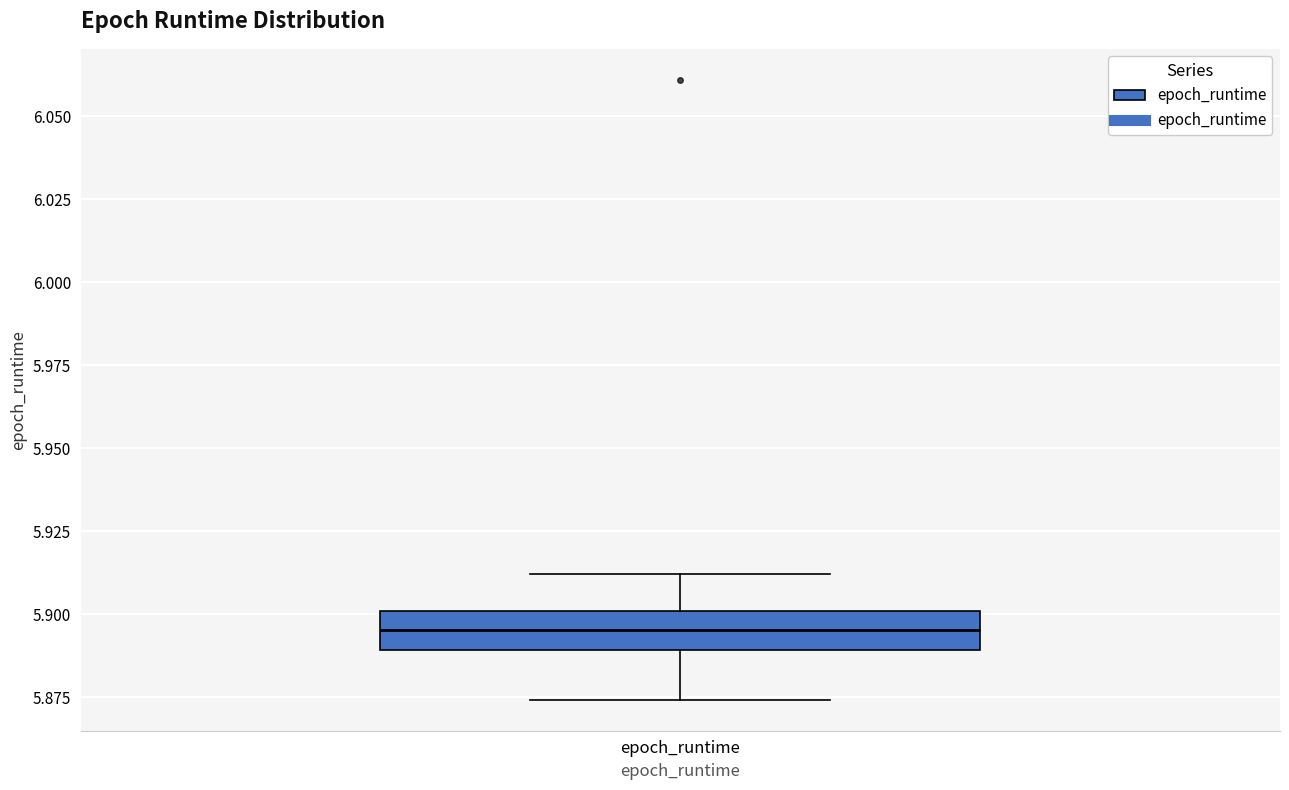

Where does the median line of the box for epoch_runtime sit on the y-axis? The values are not printed on the chart, so give them approximately, as read against the axis.

5.895